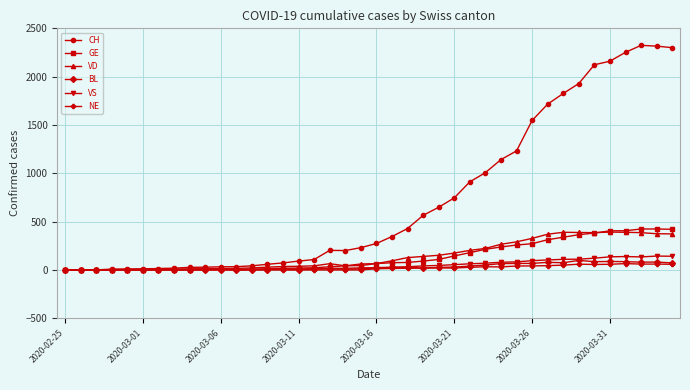

How many series are shown in this chart?

6